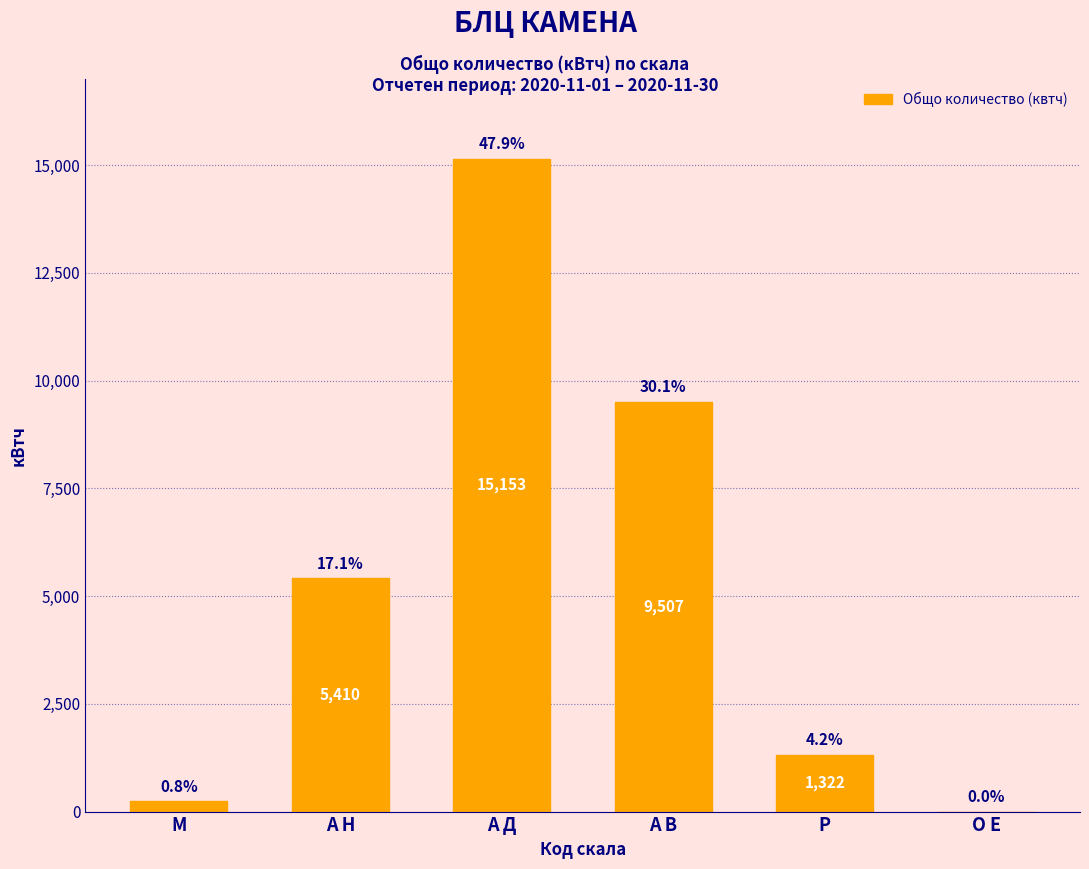

Reading right to left, extract all data points from this chart.

О Е=0.0	Р=1322.2	А В=9507.0	А Д=15153.5	А Н=5410.1	М=240.0